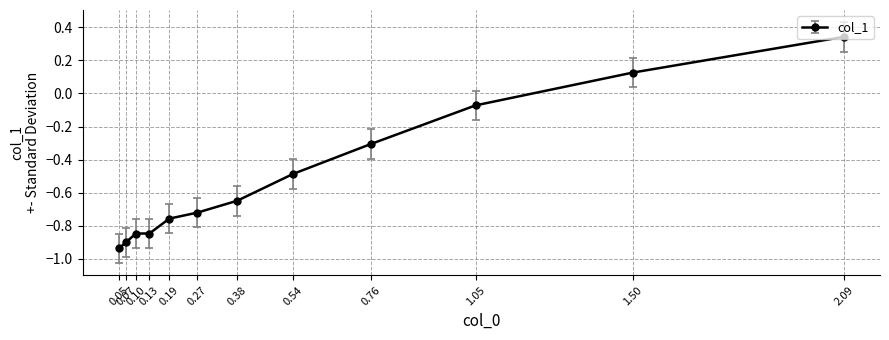

True or false: there are more than 1 points higher than both neighbors.

False